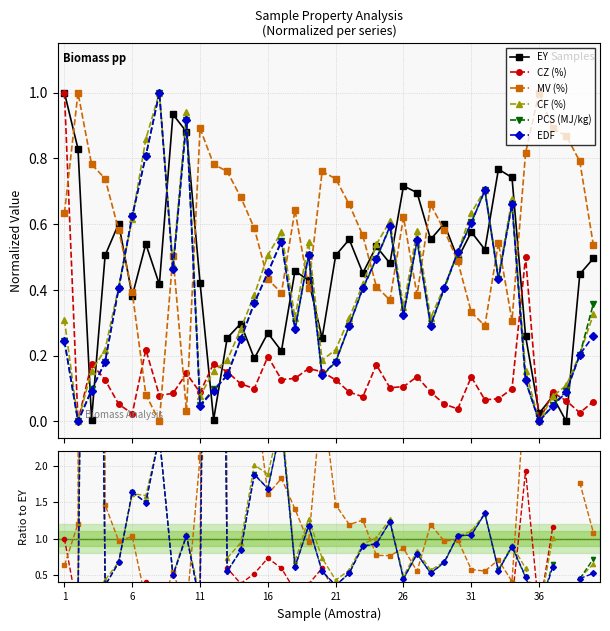

What is the value of the CF (%) point at the 15th from the left?

2.0